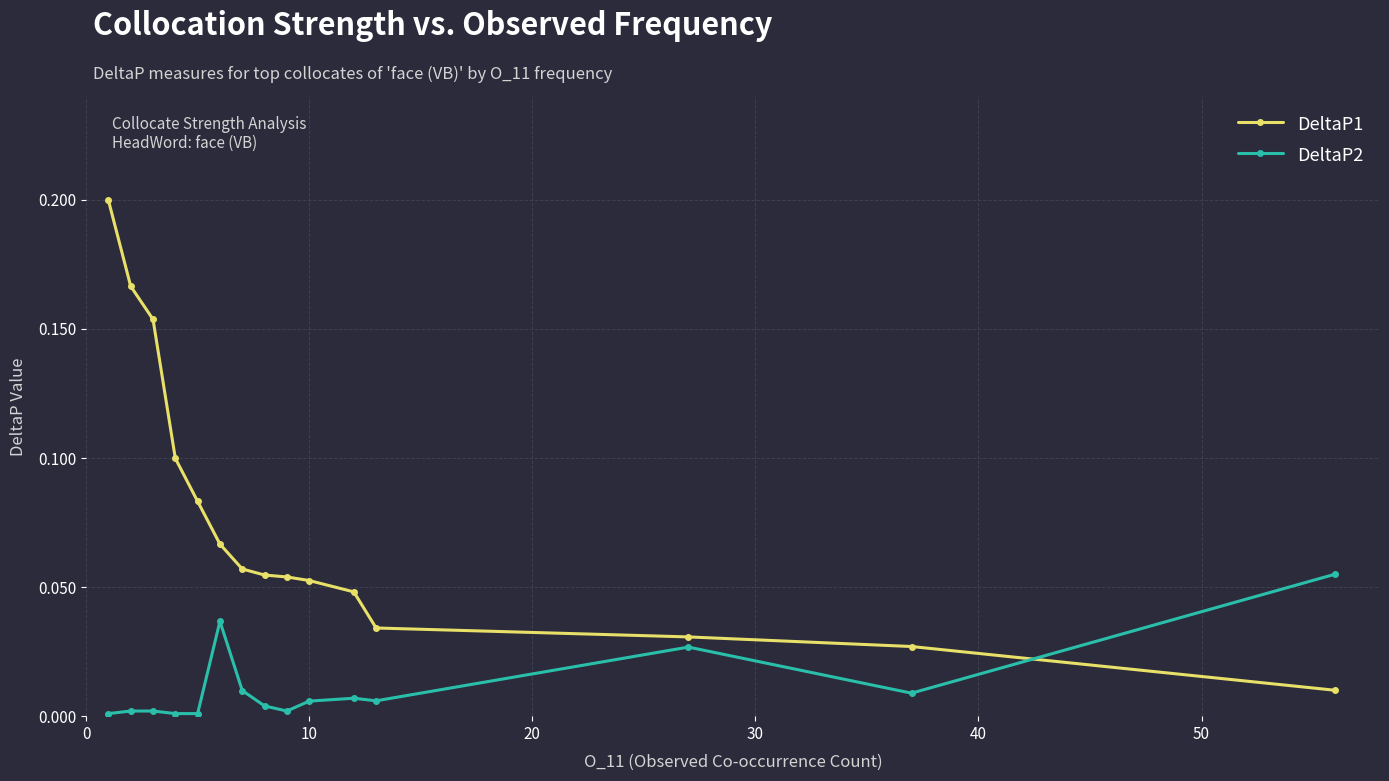

What are all the series names shown in the legend?

DeltaP1, DeltaP2